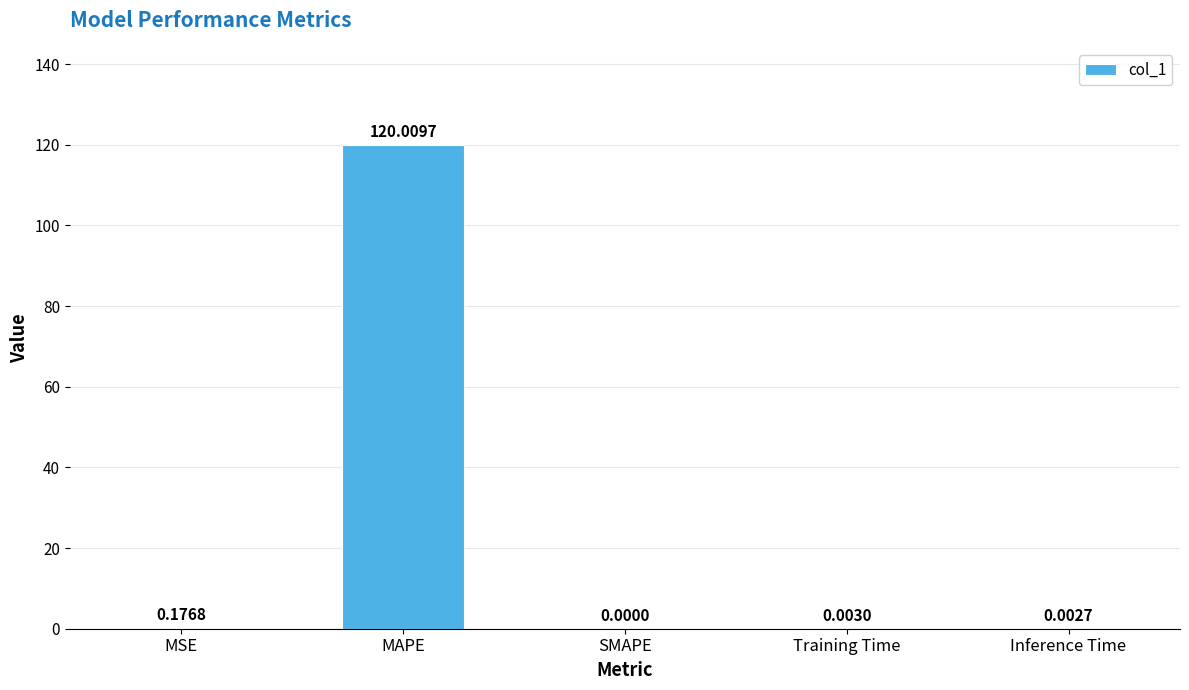

Where is the data nearest to the value 60?

MSE